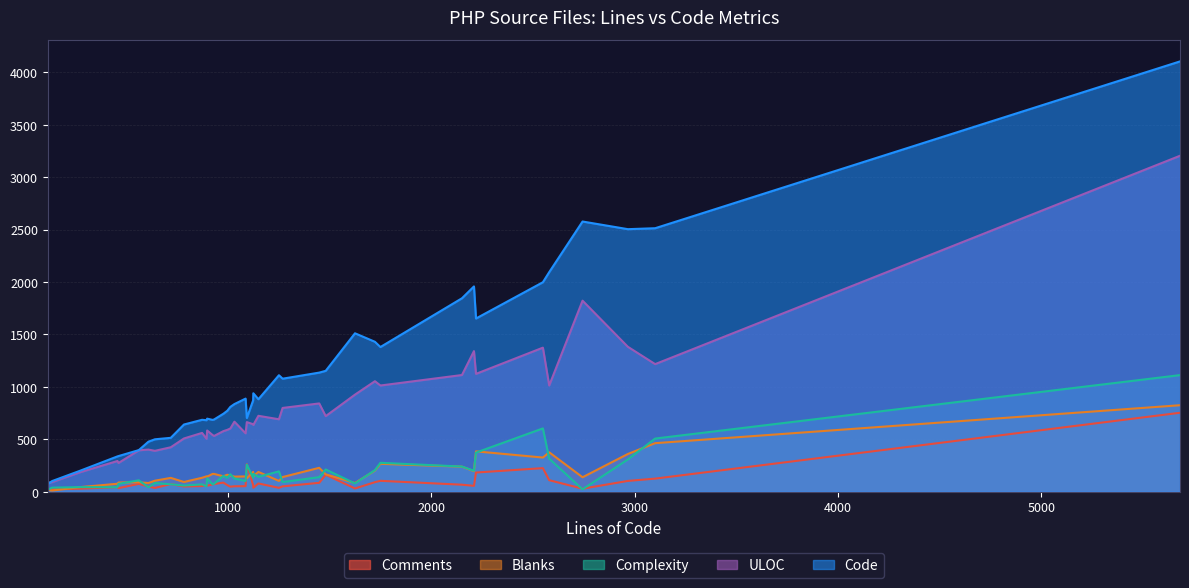

How many intersections are there between Comments and Complexity?

13